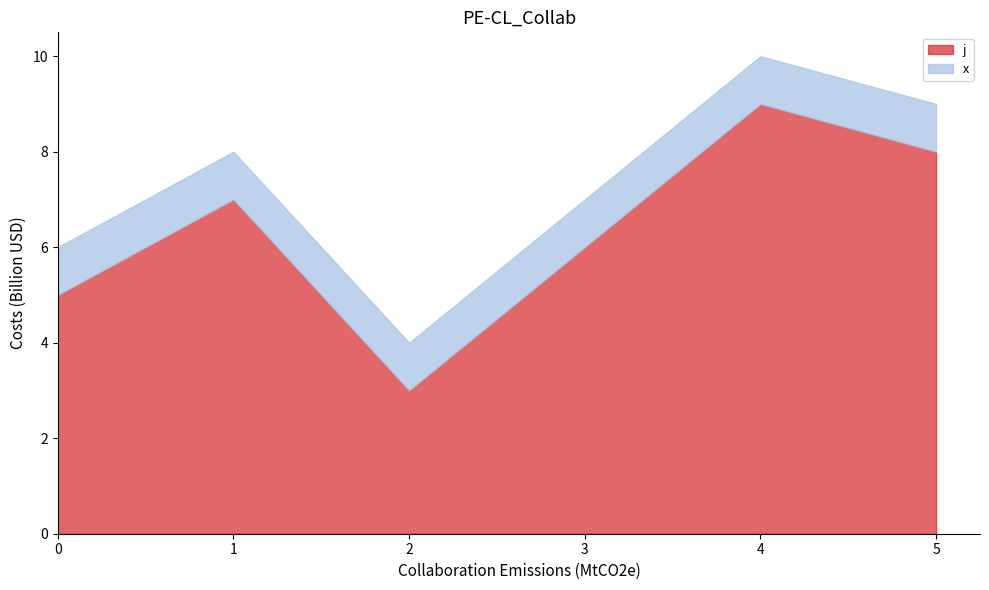

The x series shows 1 at 5. True or false?

True